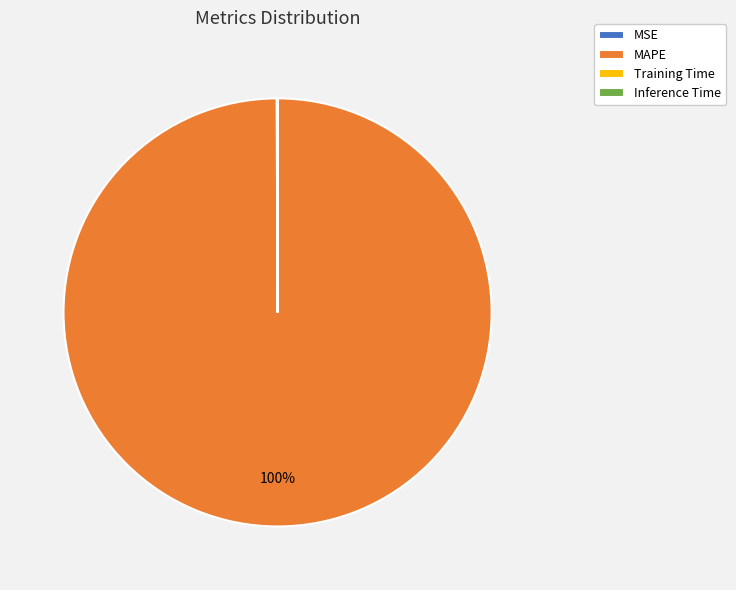

The MAPE slice represents 100% of the pie. True or false?

True